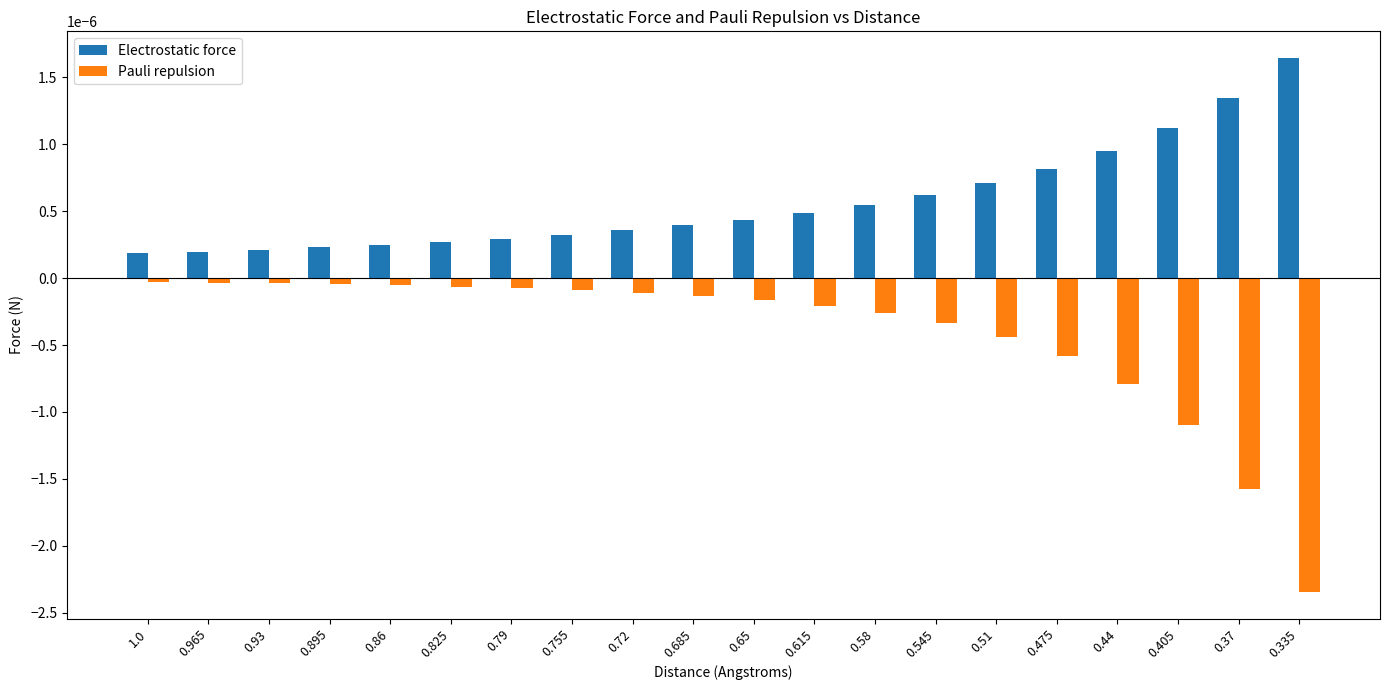

Which category has the highest value in the Electrostatic force series?

0.335